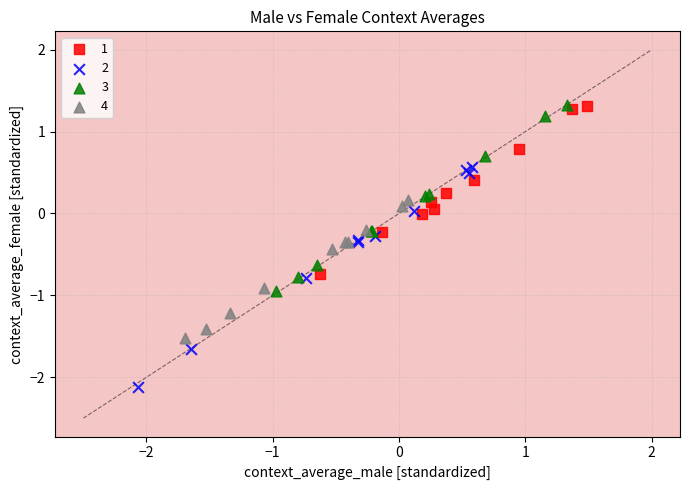

What are all the series names shown in the legend?

1, 2, 3, 4